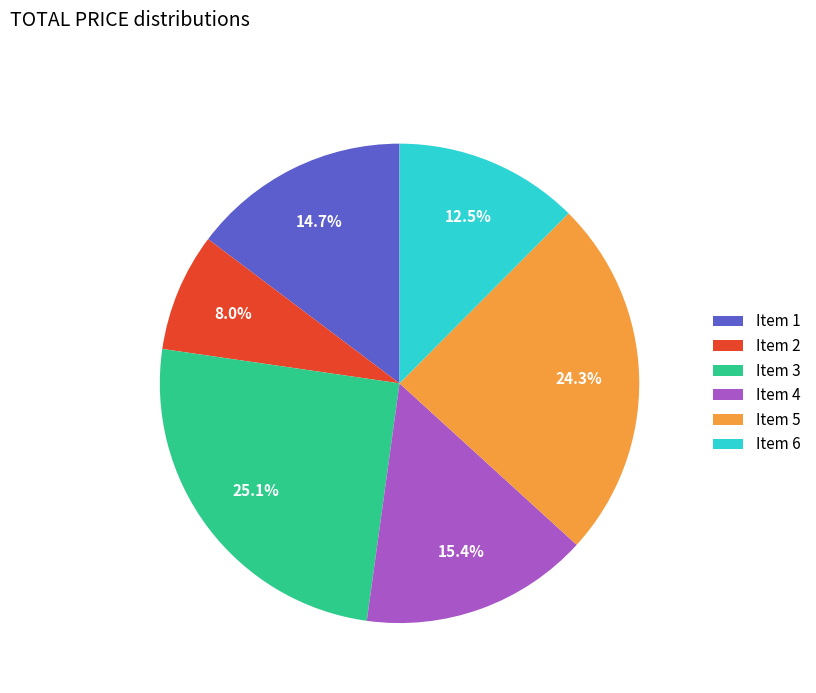

Which has a higher value, Item 4 or Item 2?

Item 4